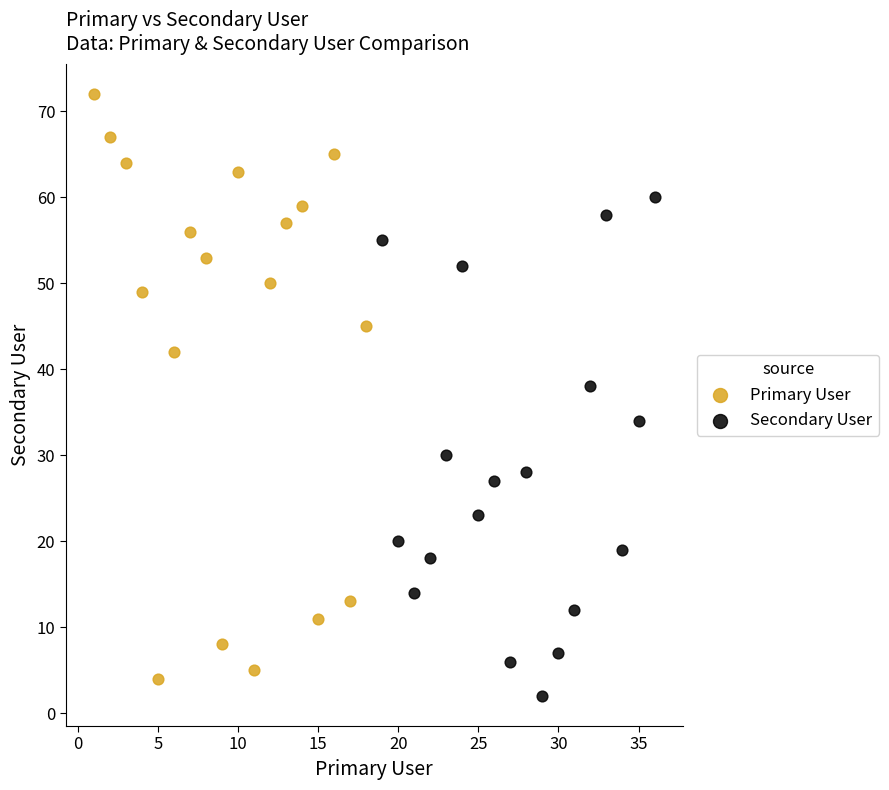

Which series has the widest spread of Y values?

Primary User